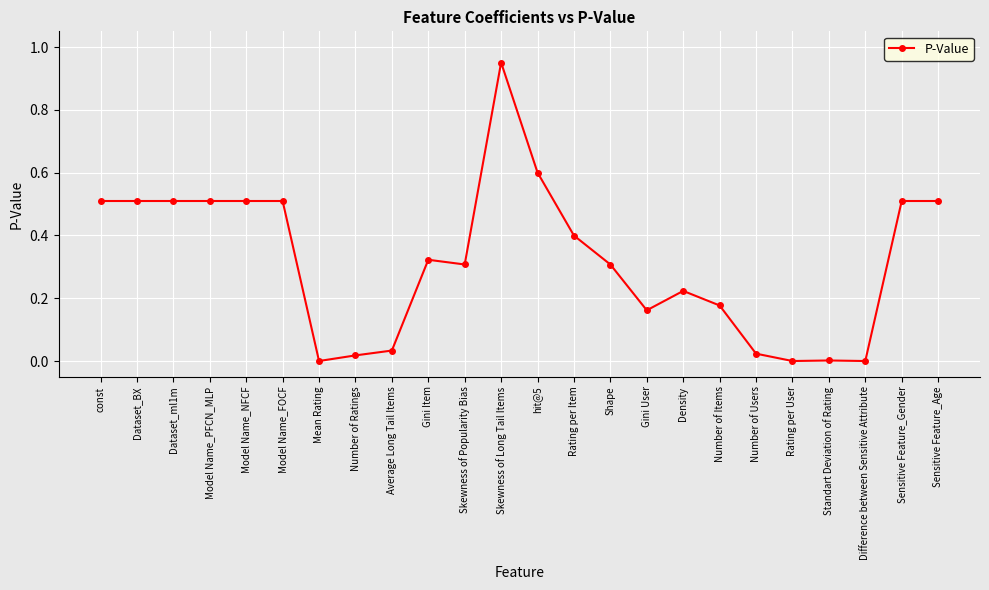

The chart shows a value of 0.3 at Dataset_ml1m. True or false?

False